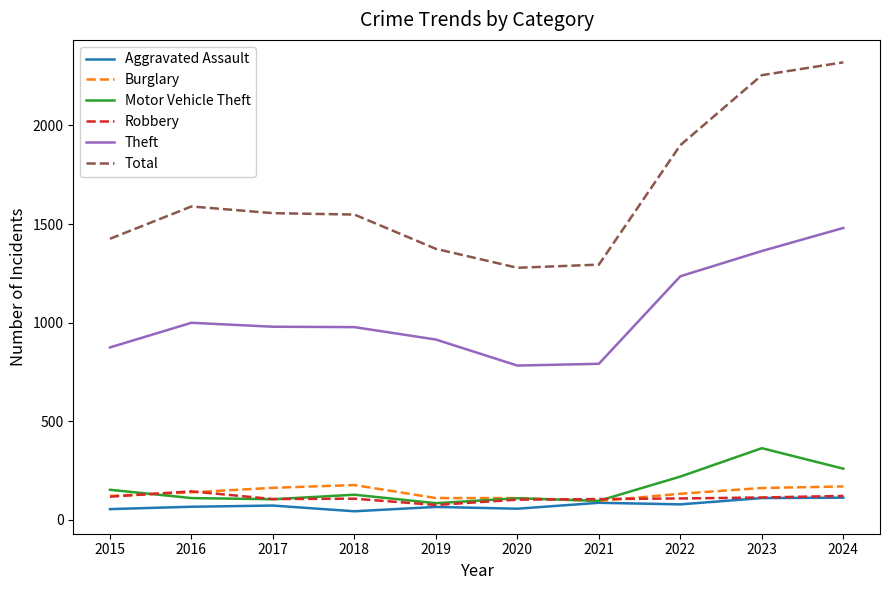

Is the value of Theft at 2023 greater than the value of Motor Vehicle Theft at 2018?

Yes